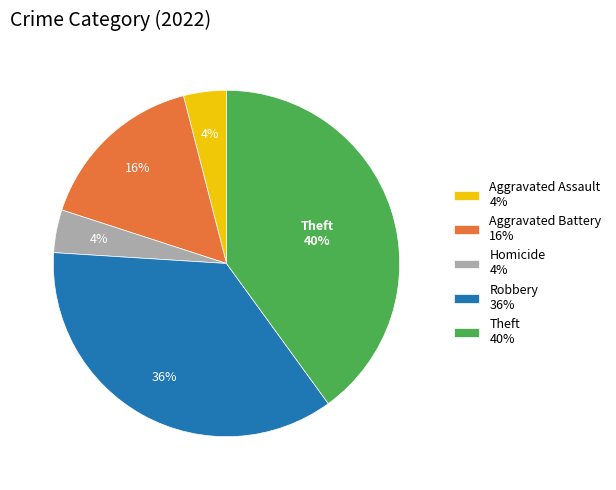

Is Theft 40% the majority of the pie?

No